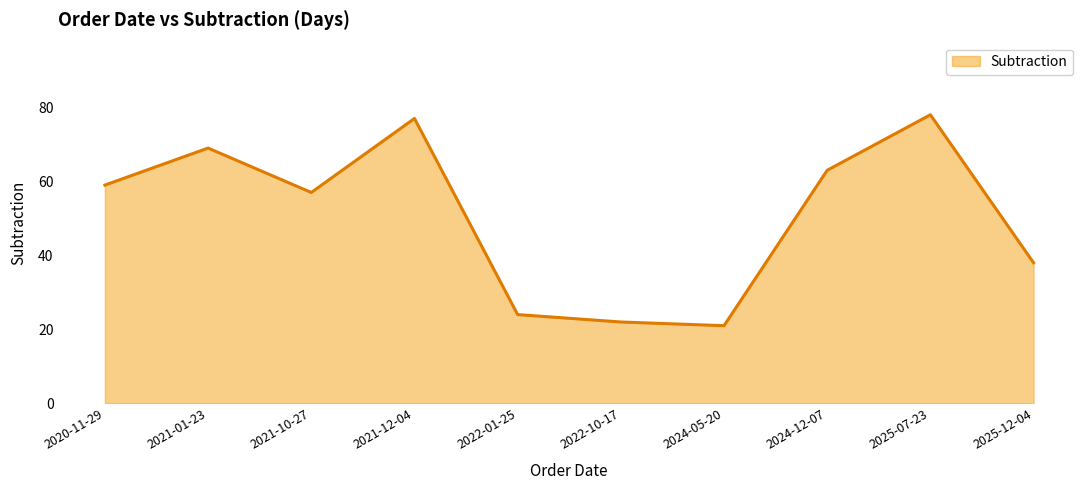

Reading left to right, list all the values displayed in this chart.

59	69	57	77	24	22	21	63	78	38